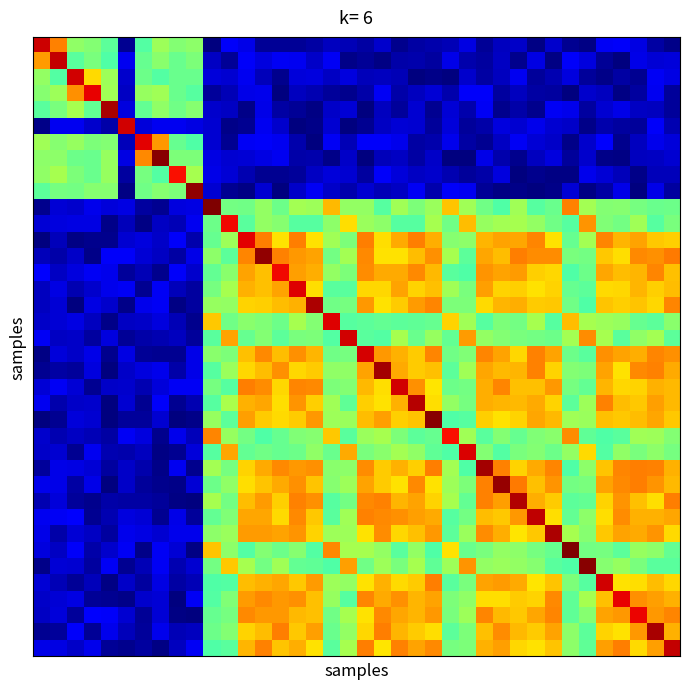

How many data points does each series have?

38